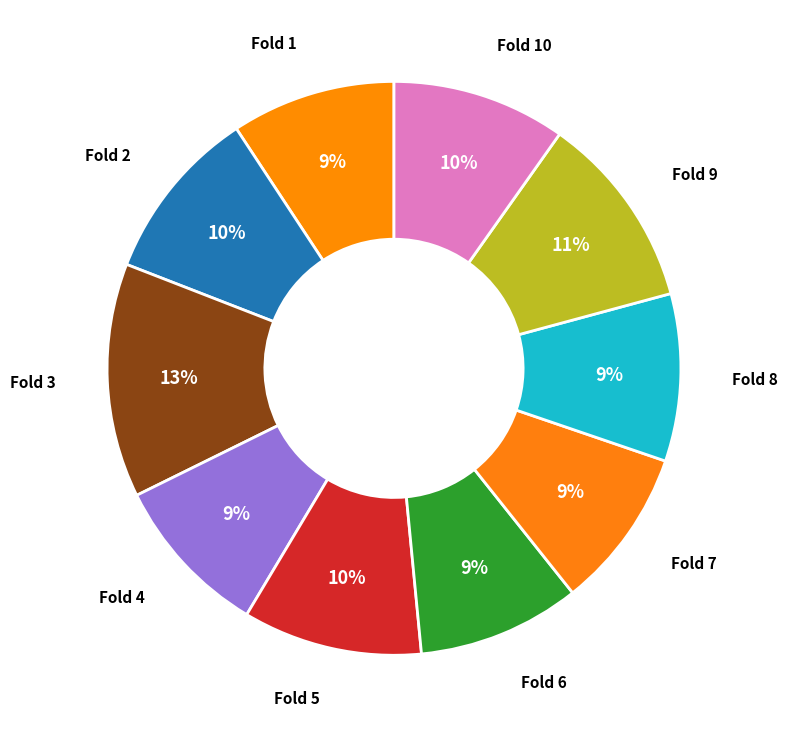

What is the smallest slice in the pie chart?

Fold 7